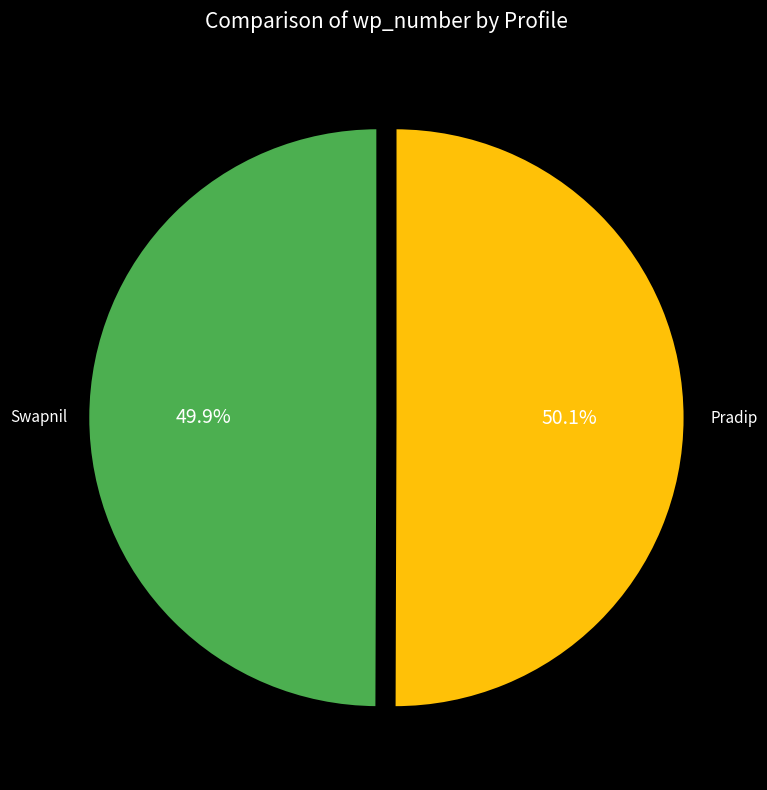

Is there any slice that represents more than half of the pie?

Yes